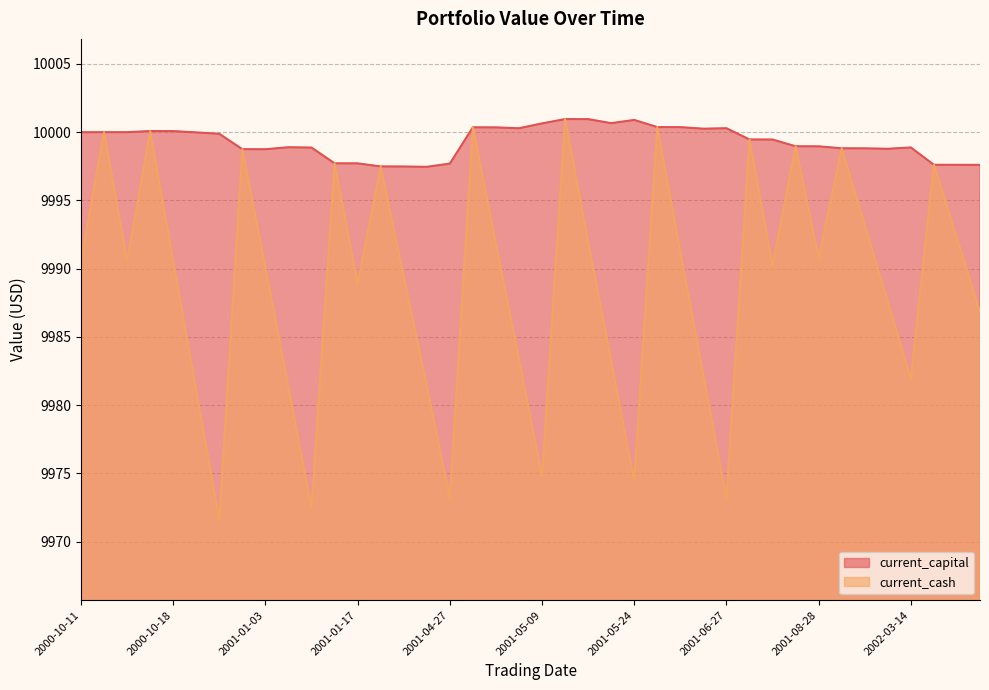

True or false: current_capital and current_cash cross at least once.

False